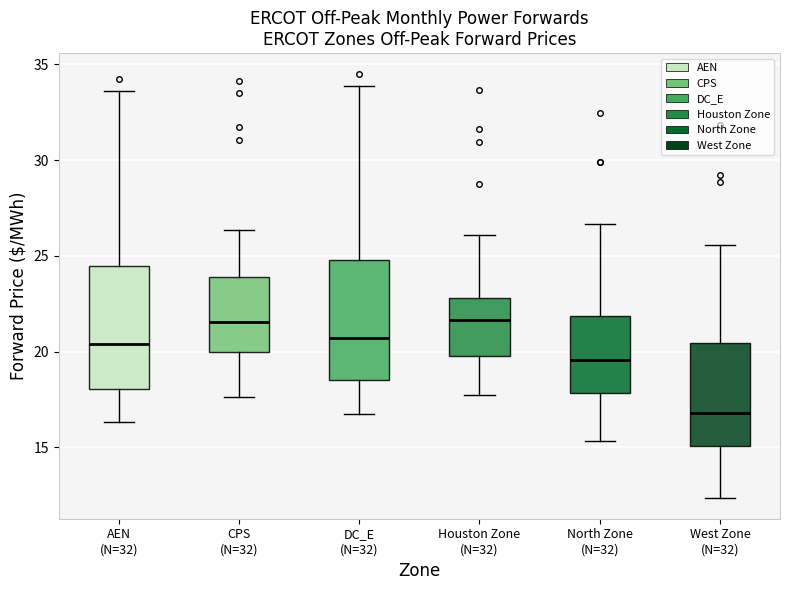

Reading left to right, transcribe this box plot: for each box, give where its median line is, the range the box spans, and where its two whiskers end, as read against the y-axis. The values are not printed on the chart, so give them approximately, as read against the axis.

AEN (N=32): median 20.5, box 18.0 to 24.5, whiskers 16.5 to 33.5
CPS (N=32): median 21.5, box 20.0 to 24.0, whiskers 17.5 to 26.5
DC_E (N=32): median 20.5, box 18.5 to 25.0, whiskers 16.5 to 34.0
Houston Zone (N=32): median 21.5, box 19.5 to 23.0, whiskers 17.5 to 26.0
North Zone (N=32): median 19.5, box 18.0 to 22.0, whiskers 15.5 to 26.5
West Zone (N=32): median 17.0, box 15.0 to 20.5, whiskers 12.5 to 25.5